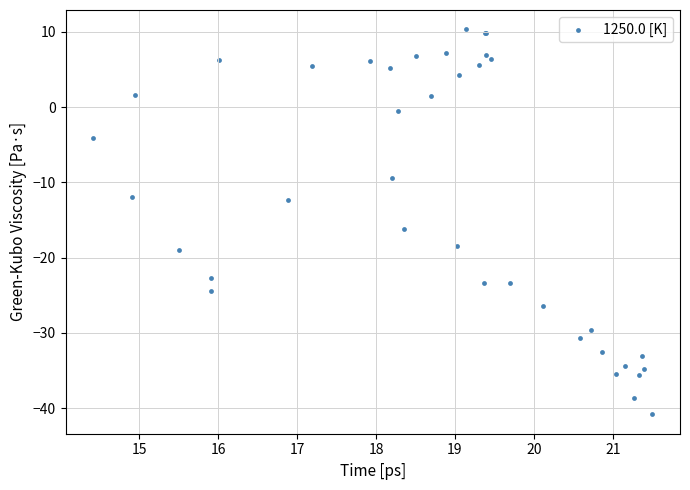

What Y value in the scatter plot is closest to -15?

-16.2